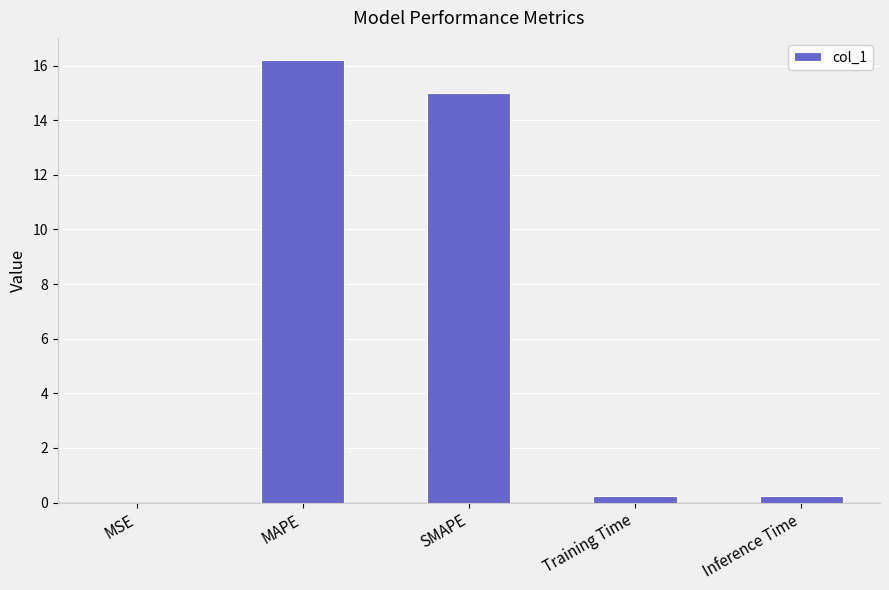

How many data points does each series have?

5